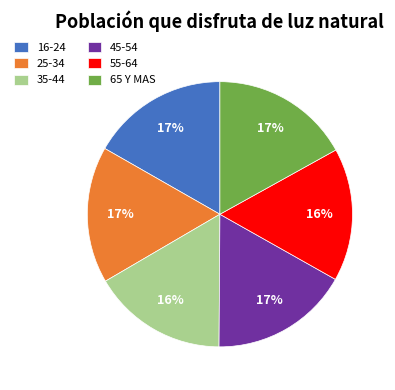

Is the sum of 16-24 and 35-44 greater than half?

No